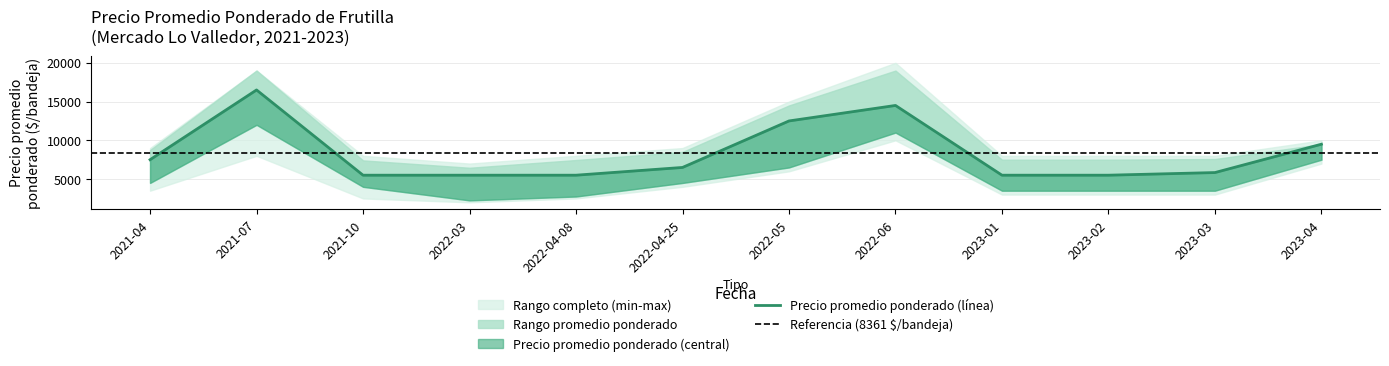

What position from the left is 2022-03?

4